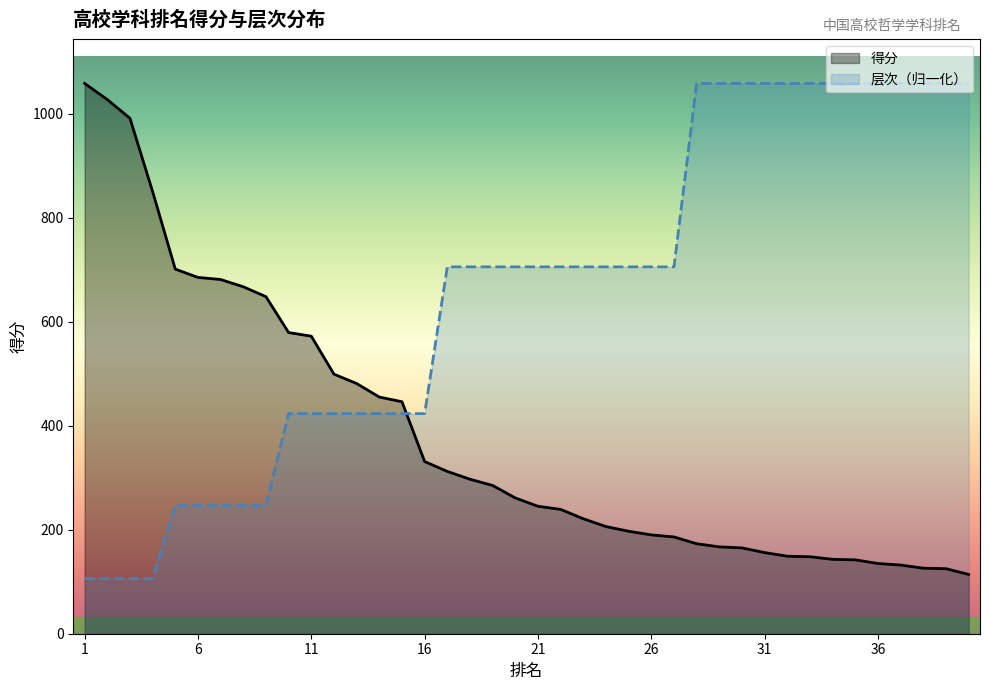

After their last crossing, which series has the higher values: 层次 or 得分?

层次